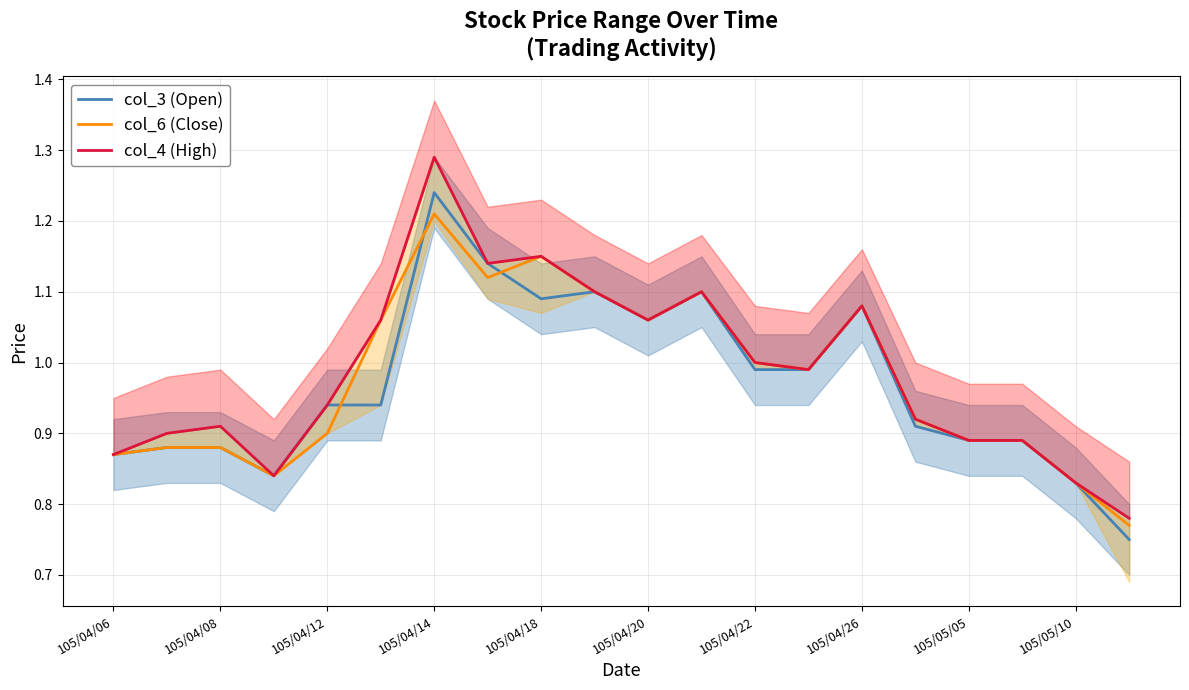

At which label does col_3 (Open) reach its peak?

105/04/14